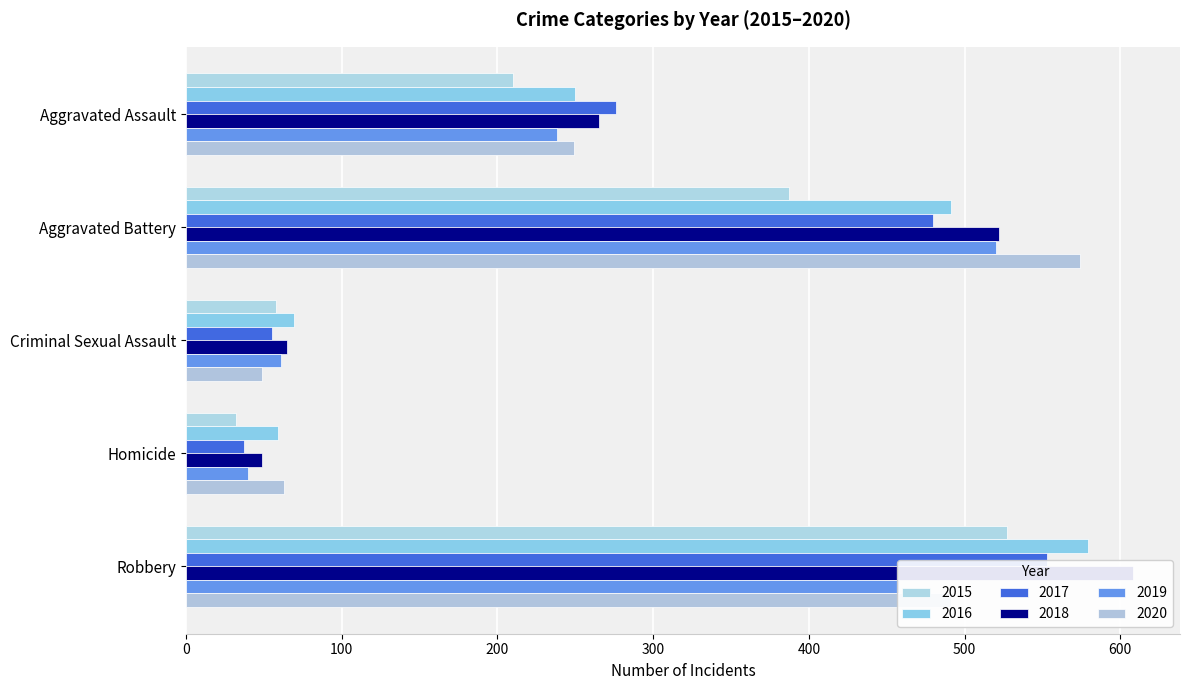

Rank the categories by 2016 value from lowest to highest.

Homicide, Criminal Sexual Assault, Aggravated Assault, Aggravated Battery, Robbery